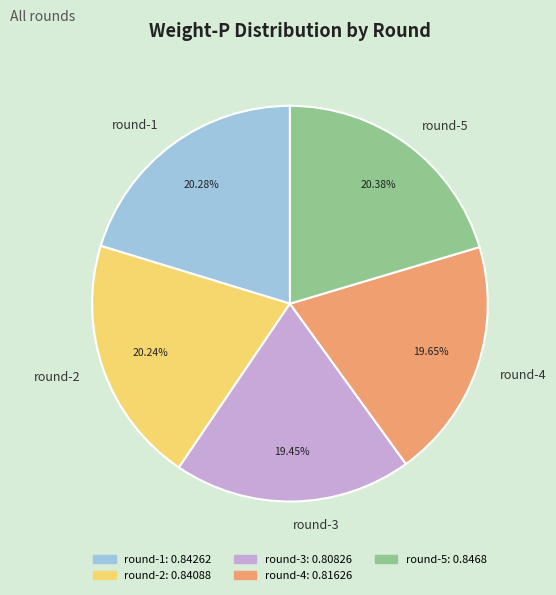

Is there a majority slice in this chart?

No